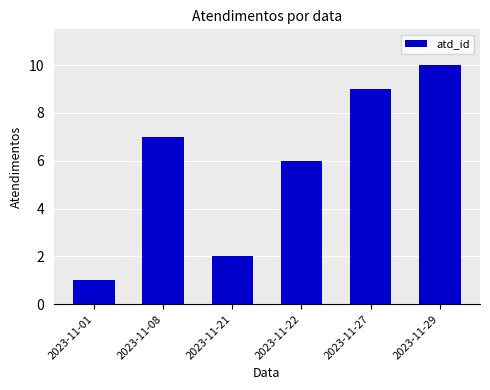

How many series are shown in this chart?

1